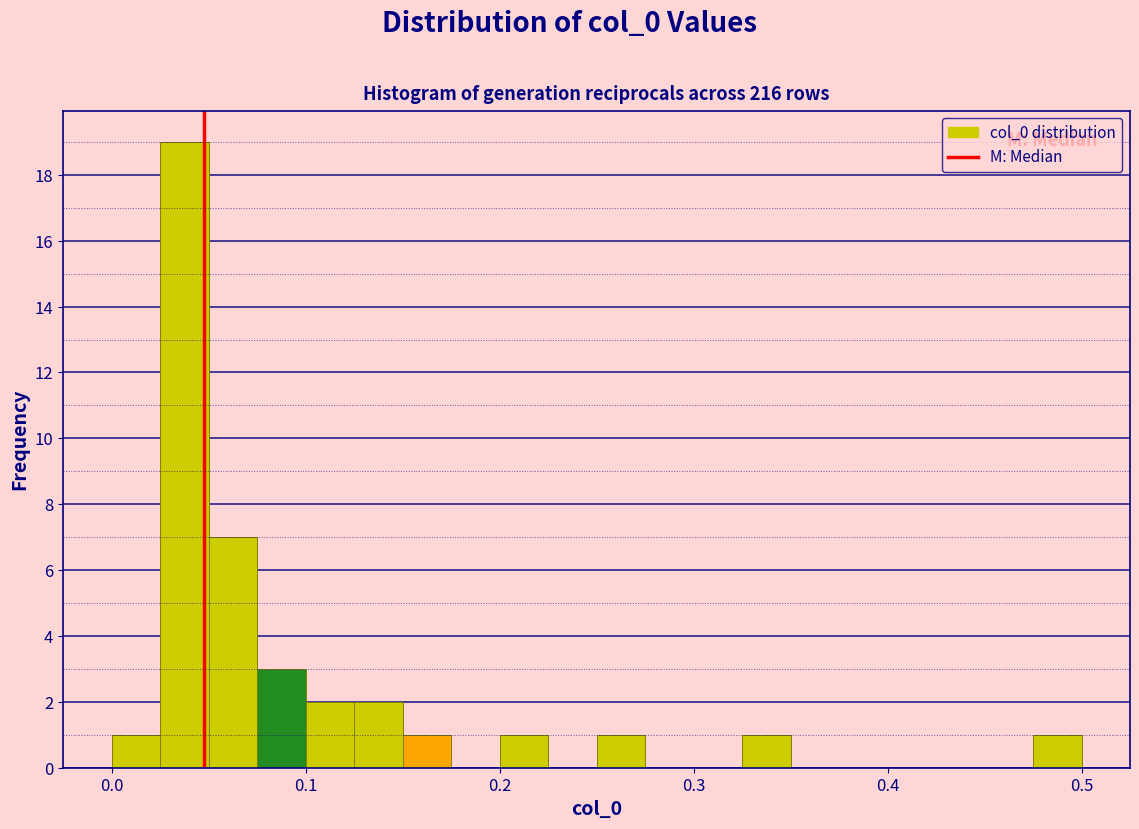

Read against the x-axis, roughly where is the centre of the tallest bar?

0.04